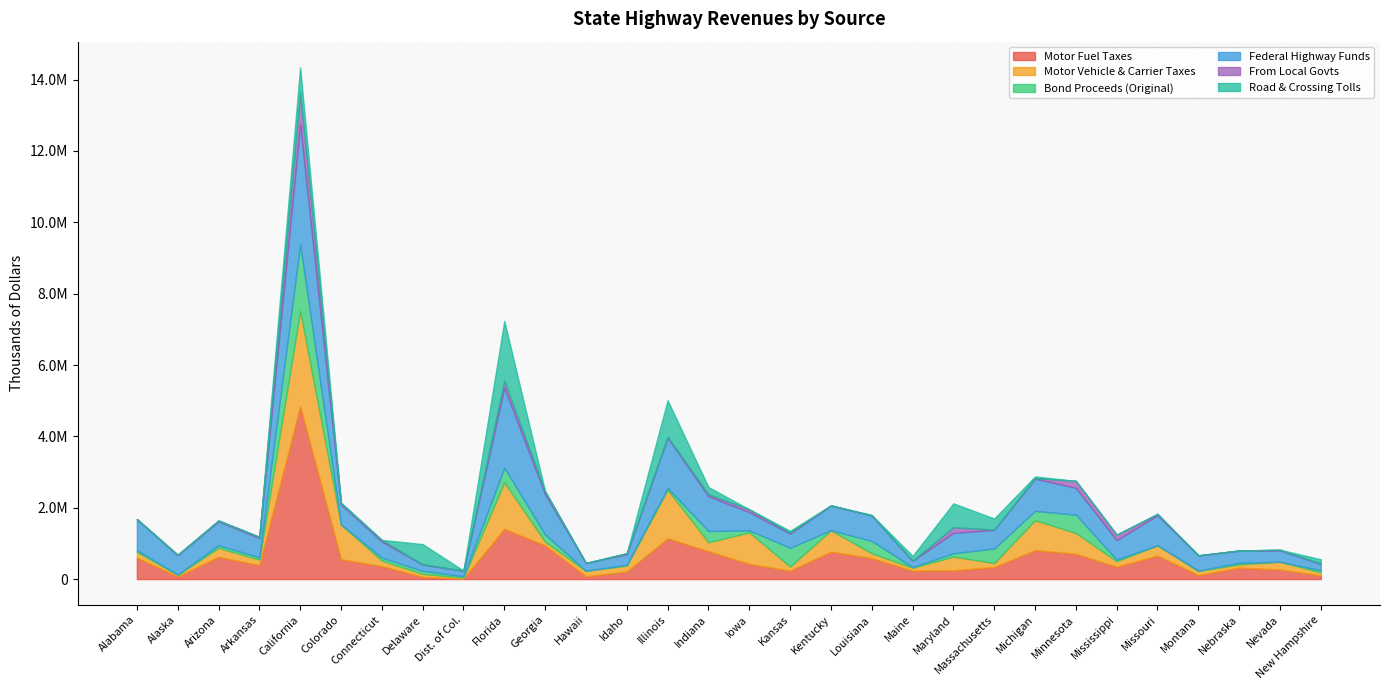

True or false: From Local Govts and Road & Crossing Tolls cross at least once.

True